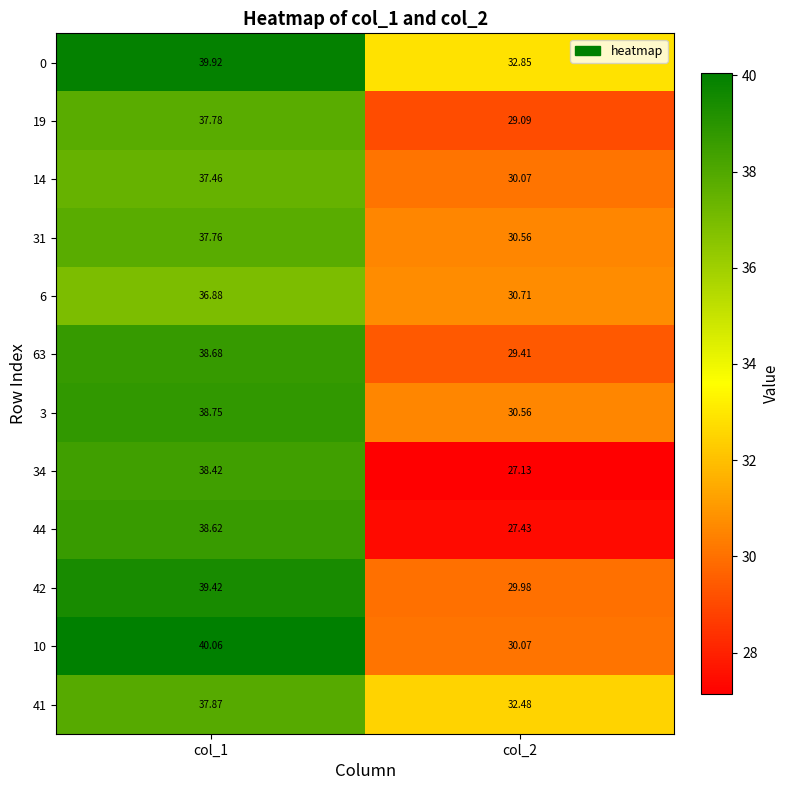

What is the spread (max minus min) of values at col_1?

3.2